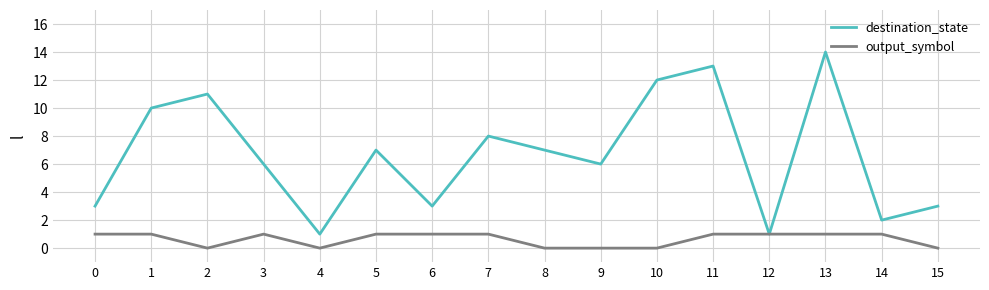

Which series has the widest spread of values?

destination_state